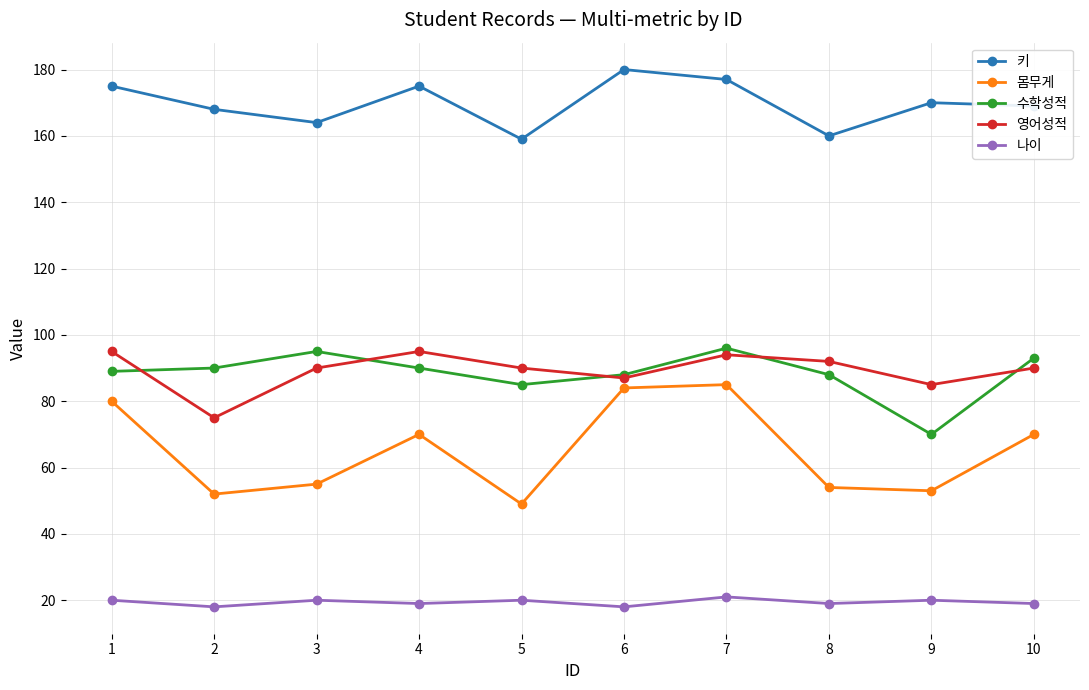

What is the highest value of the 몸무게 series?

85